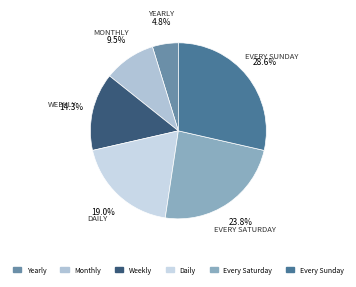

How much of the chart is everything except Daily?

81.0%